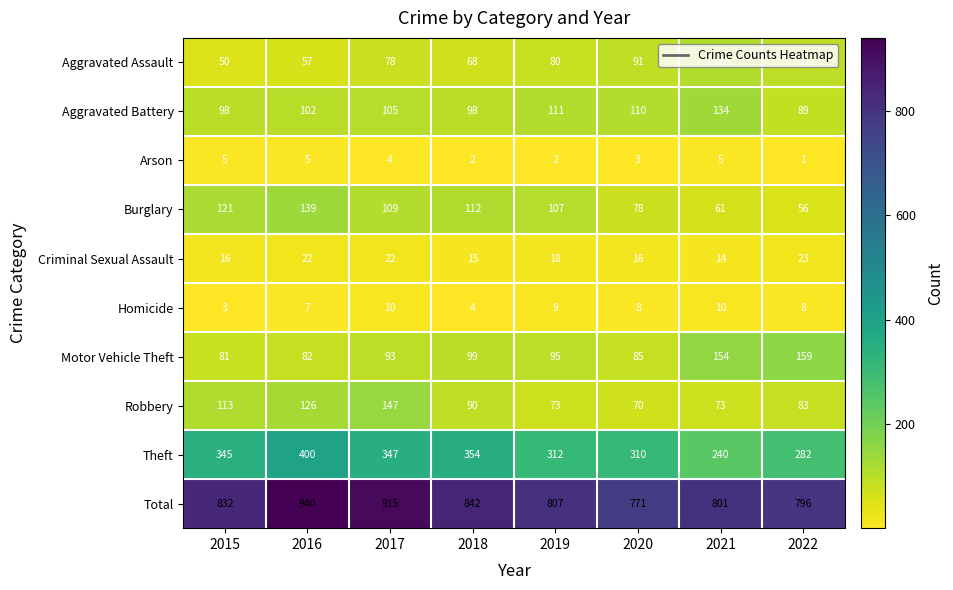

What is the difference between the highest and lowest values at 2018?

840